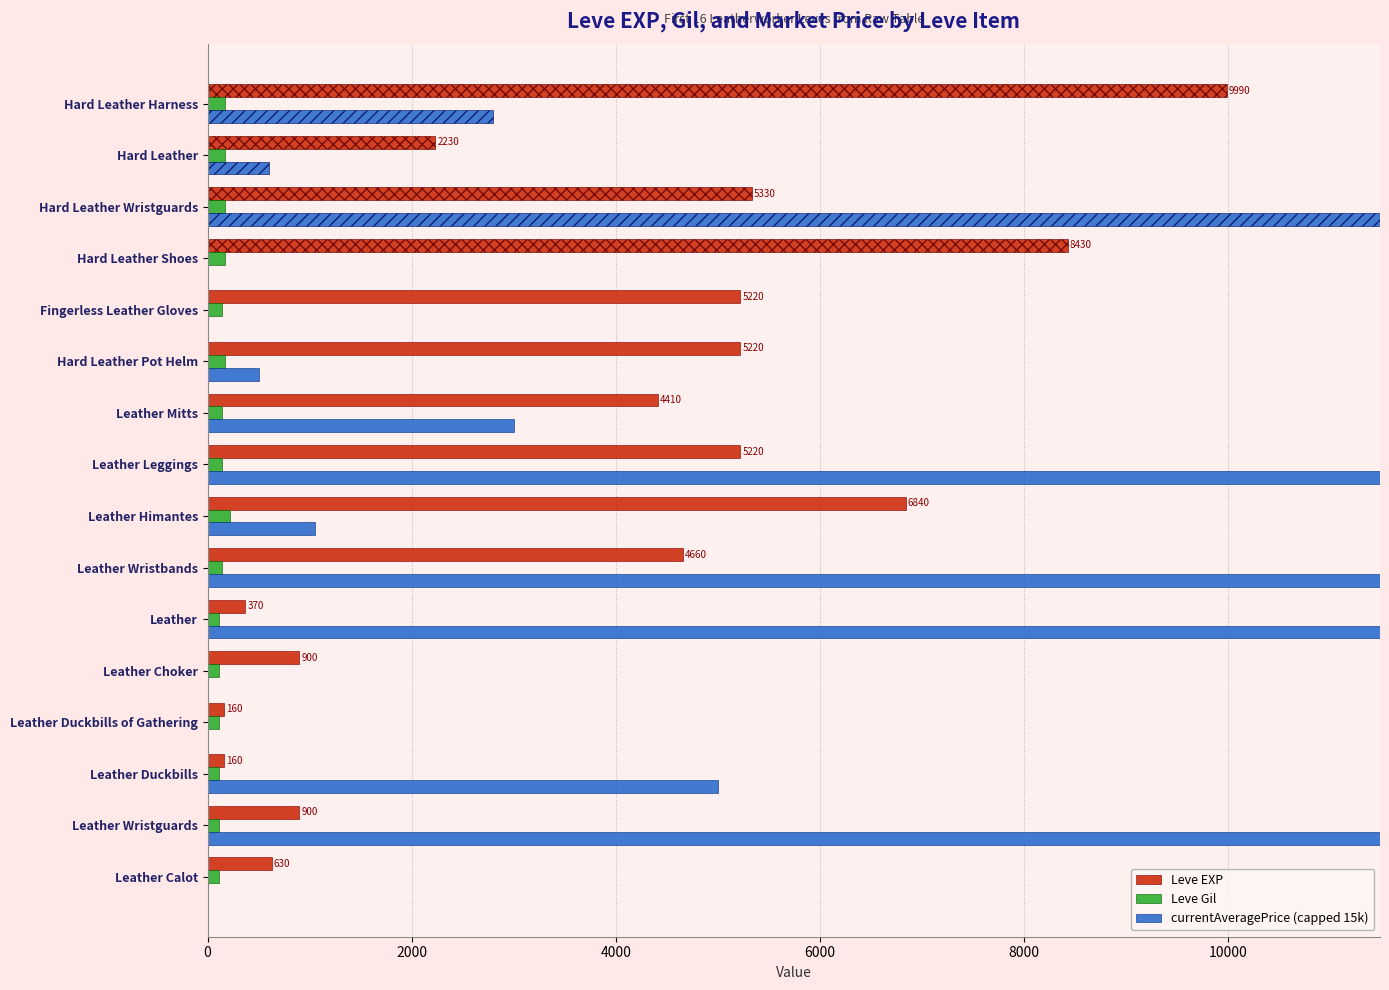

How many bars are there in each group?

3